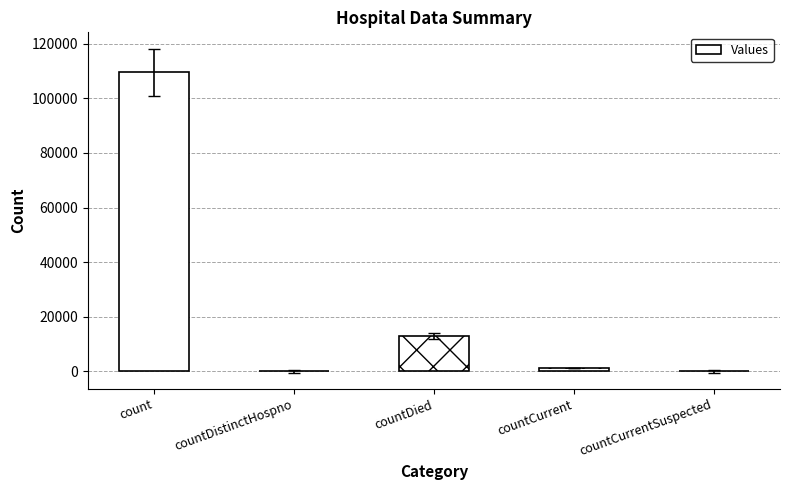

Is it true that the value at countDistinctHospno is 0?

True